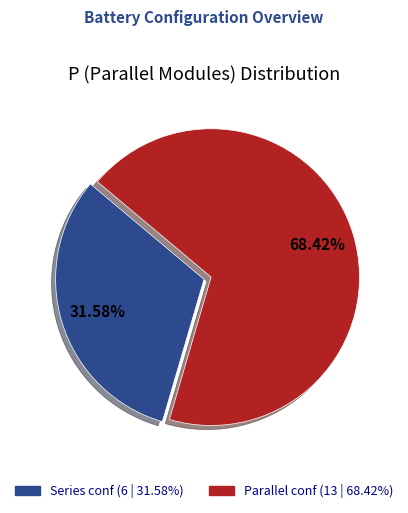

To the nearest percent, what is the average slice percentage?

50%